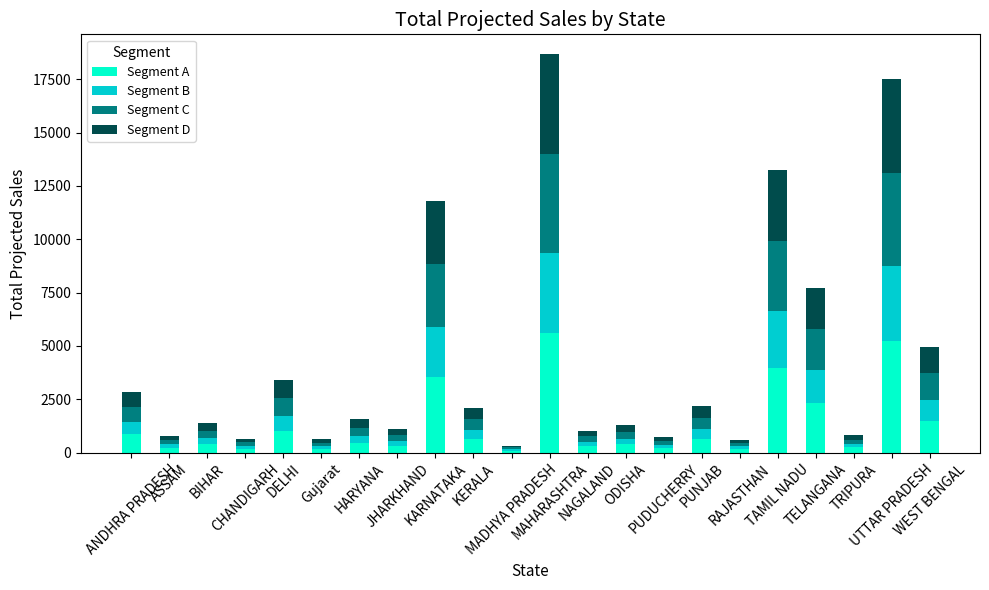

Does the chart contain stacked bars?

Yes